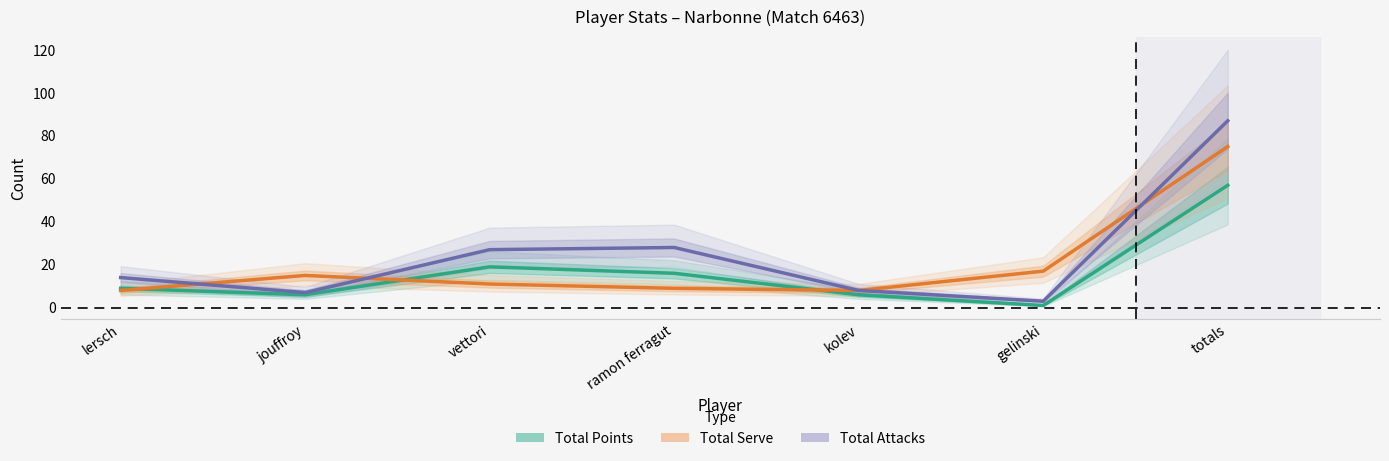

Reading left to right, list all the values displayed in this chart.

Total Points: 9	6	19	16	6	1	57
Total Serve: 8	15	11	9	8	17	75
Total Attacks: 14	7	27	28	8	3	87